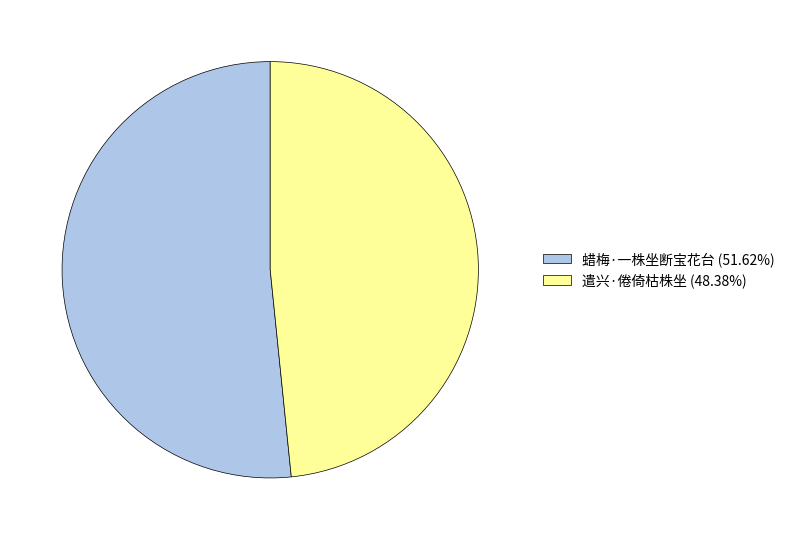

Approximately how many times larger is the value at 蜡梅·一株坐断宝花台 (51.62%) compared to 遣兴·倦倚枯株坐 (48.38%)?

1.1